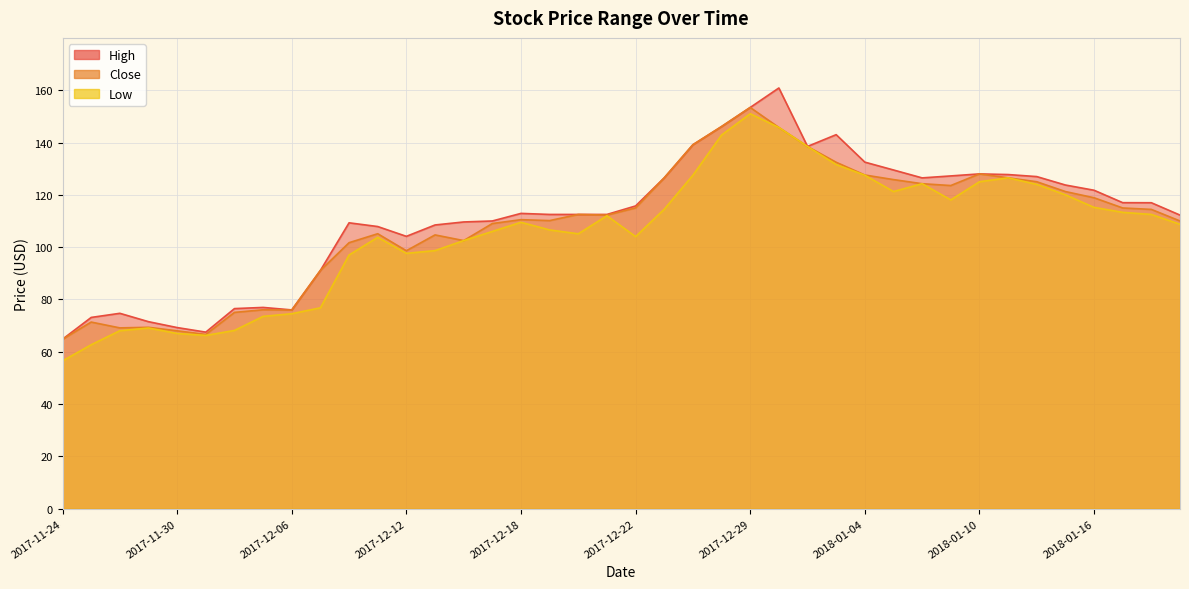

How many lines are shown in the chart?

3